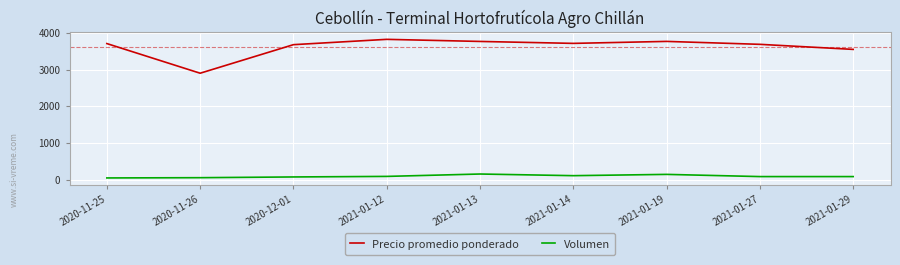

What is the sum of all Precio promedio ponderado values?

32599